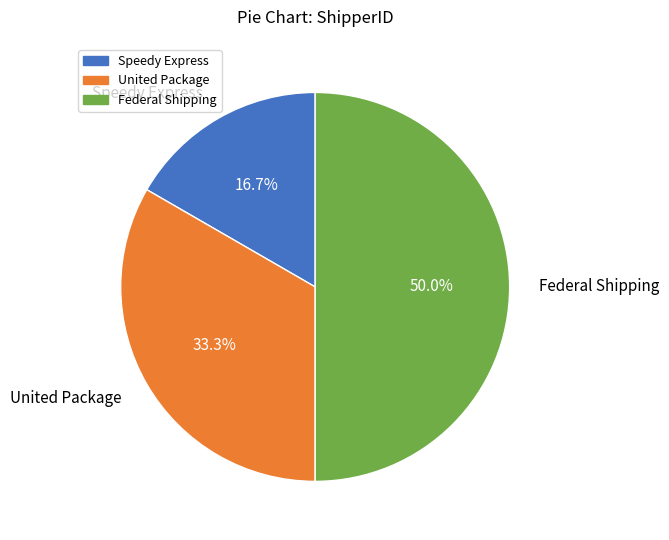

To the nearest percent, what portion does United Package represent?

33%